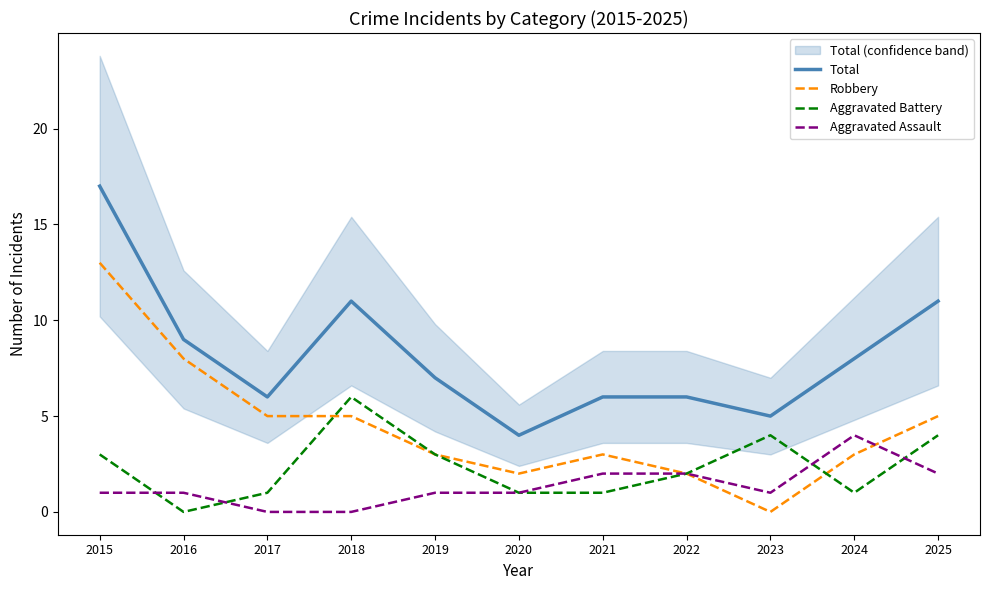

Reading left to right, list all the values displayed in this chart.

Total: 2015=17	2016=9	2017=6	2018=11	2019=7	2020=4	2021=6	2022=6	2023=5	2024=8	2025=11
Robbery: 2015=13	2016=8	2017=5	2018=5	2019=3	2020=2	2021=3	2022=2	2023=0	2024=3	2025=5
Aggravated Battery: 2015=3	2016=0	2017=1	2018=6	2019=3	2020=1	2021=1	2022=2	2023=4	2024=1	2025=4
Aggravated Assault: 2015=1	2016=1	2017=0	2018=0	2019=1	2020=1	2021=2	2022=2	2023=1	2024=4	2025=2